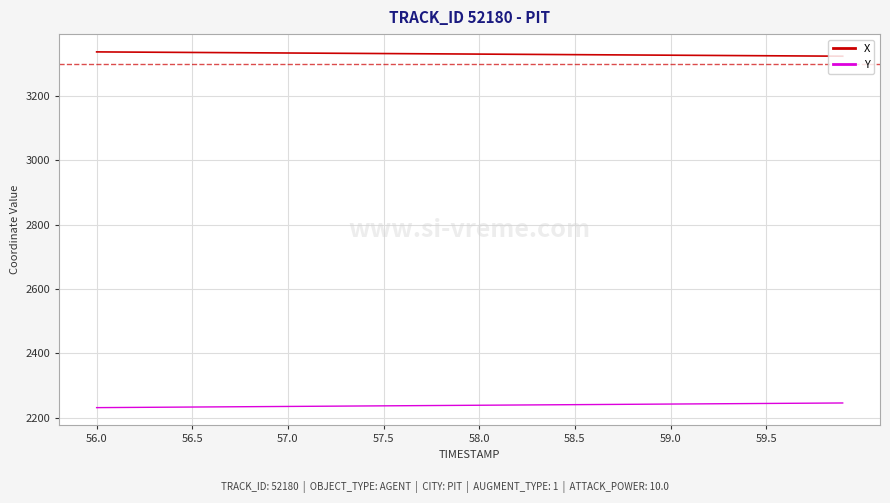

What is the smallest value displayed?

2230.9